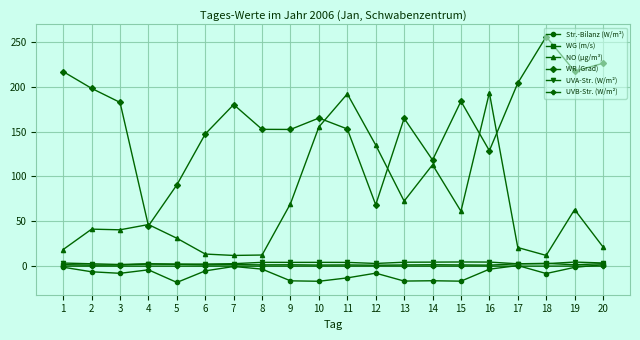

True or false: UVB-Str. (W/m²) has more than 2 interior local peaks.

True